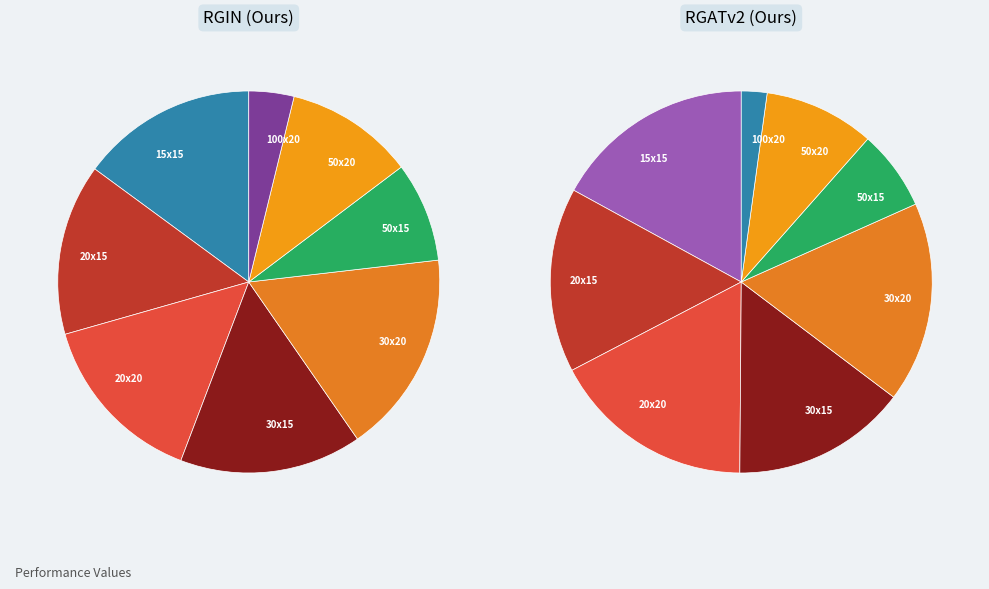

Which series changed the most between 15x15 and 50x15?

RGATv2 (Ours)